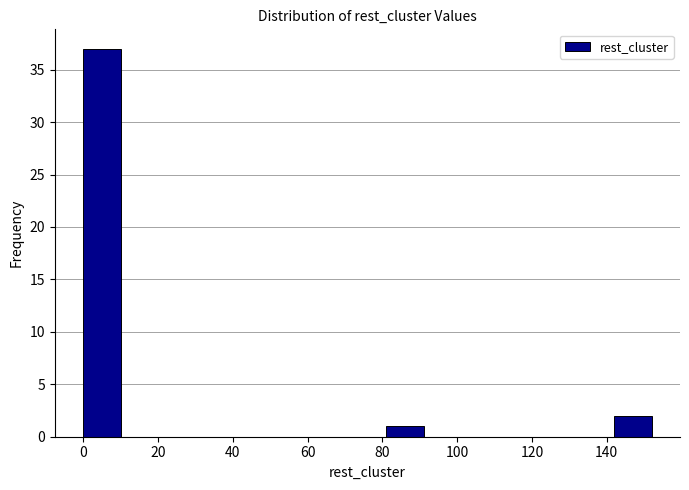

How tall is the bar that spans 142 to 152 on the x-axis? Neither the bar edges nor the heights are printed on the chart, so give them approximately, as read against the axes.

2